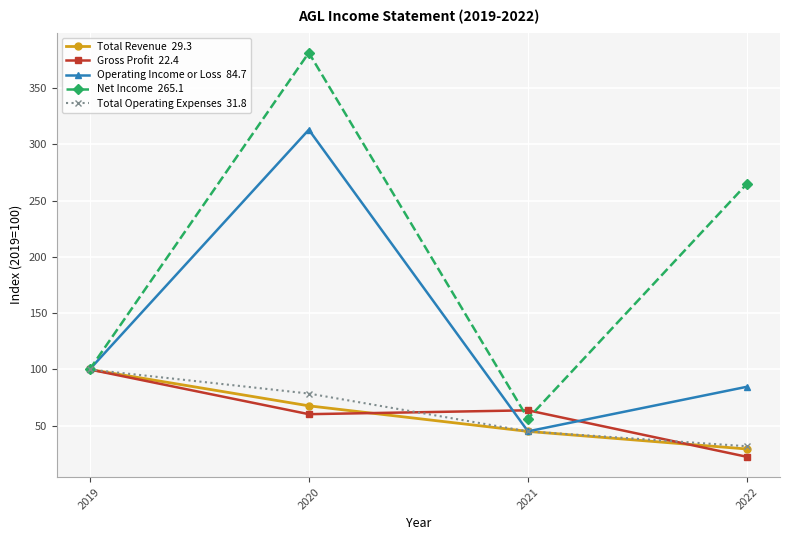

Count the number of data series in this chart.

5